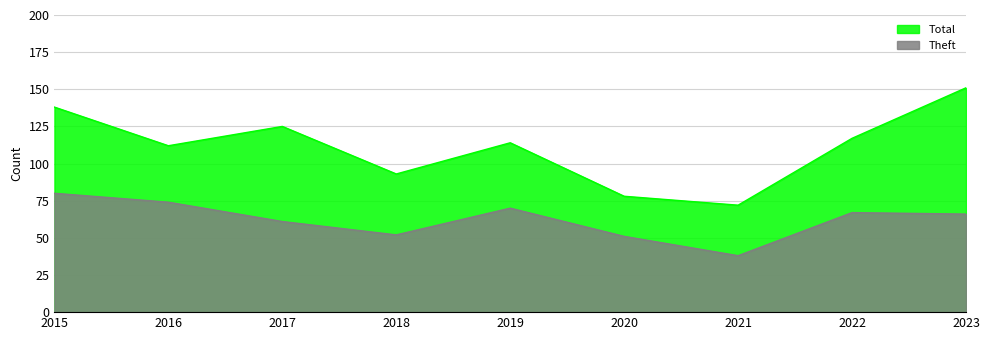

Between 2021 and 2020, which is larger?

2020